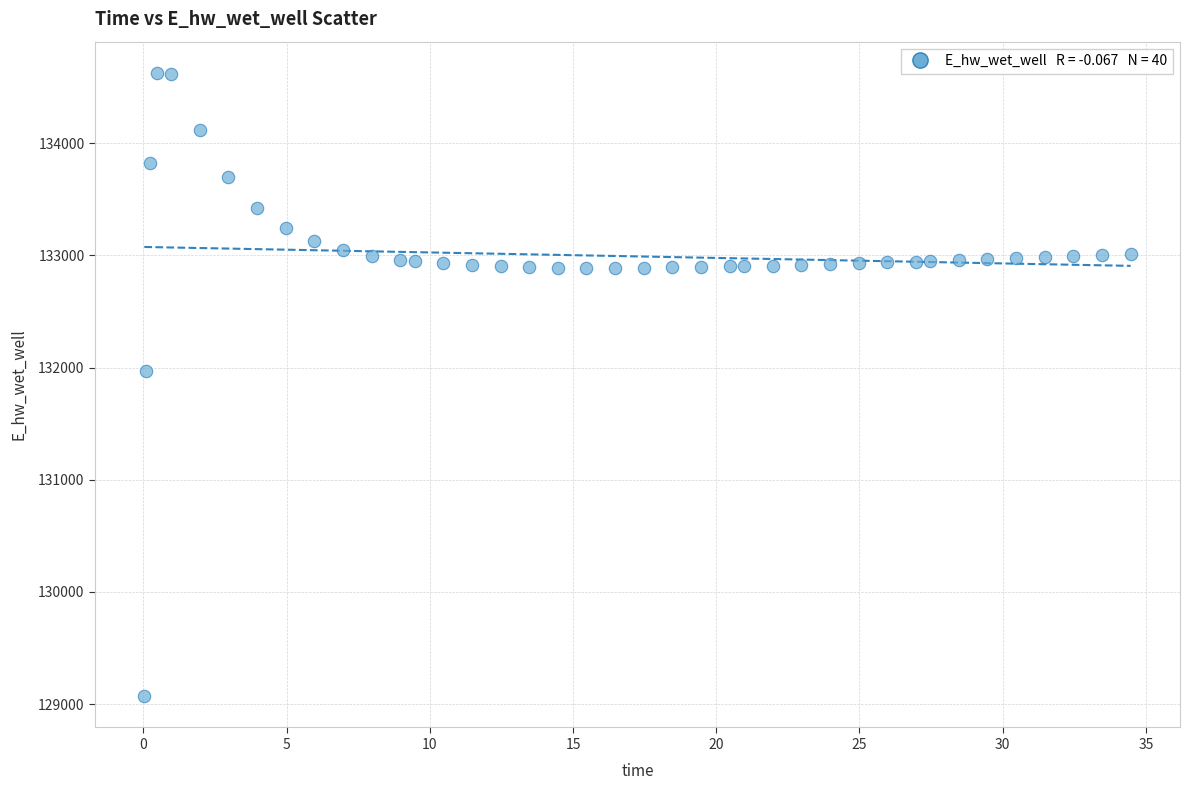

What Y value in the scatter plot is closest to 131849?

131969.9